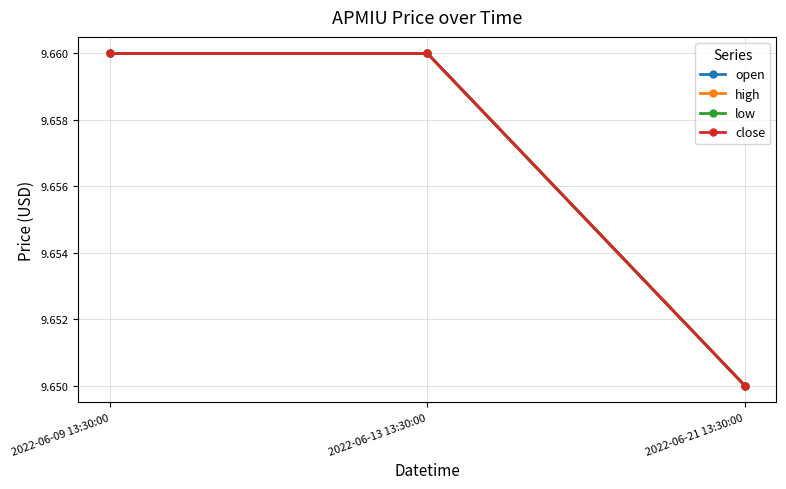

The low series shows 16.5 at 2022-06-13 13:30:00. True or false?

False